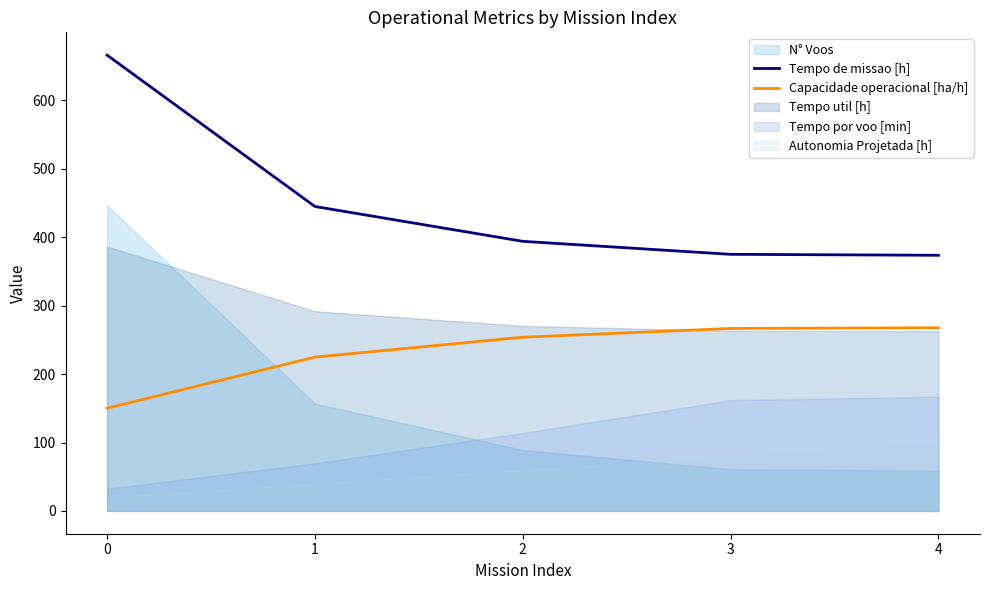

The value of Capacidade operacional [ha/h] at 3 is 266.6. True or false?

True